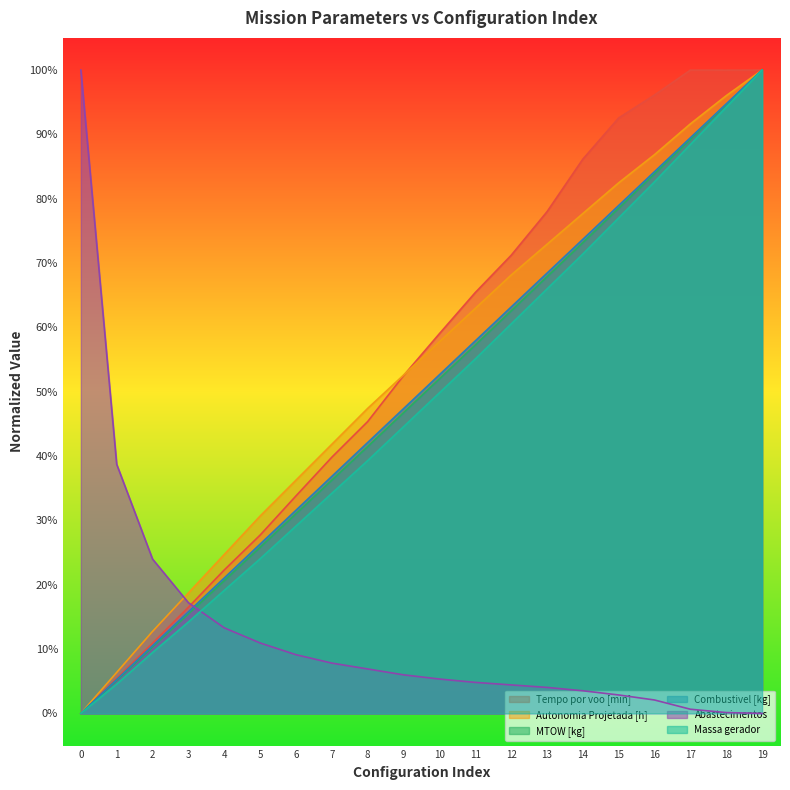

What is the sum of the Autonomia Projetada [h] values at 11 and 9?

1.2